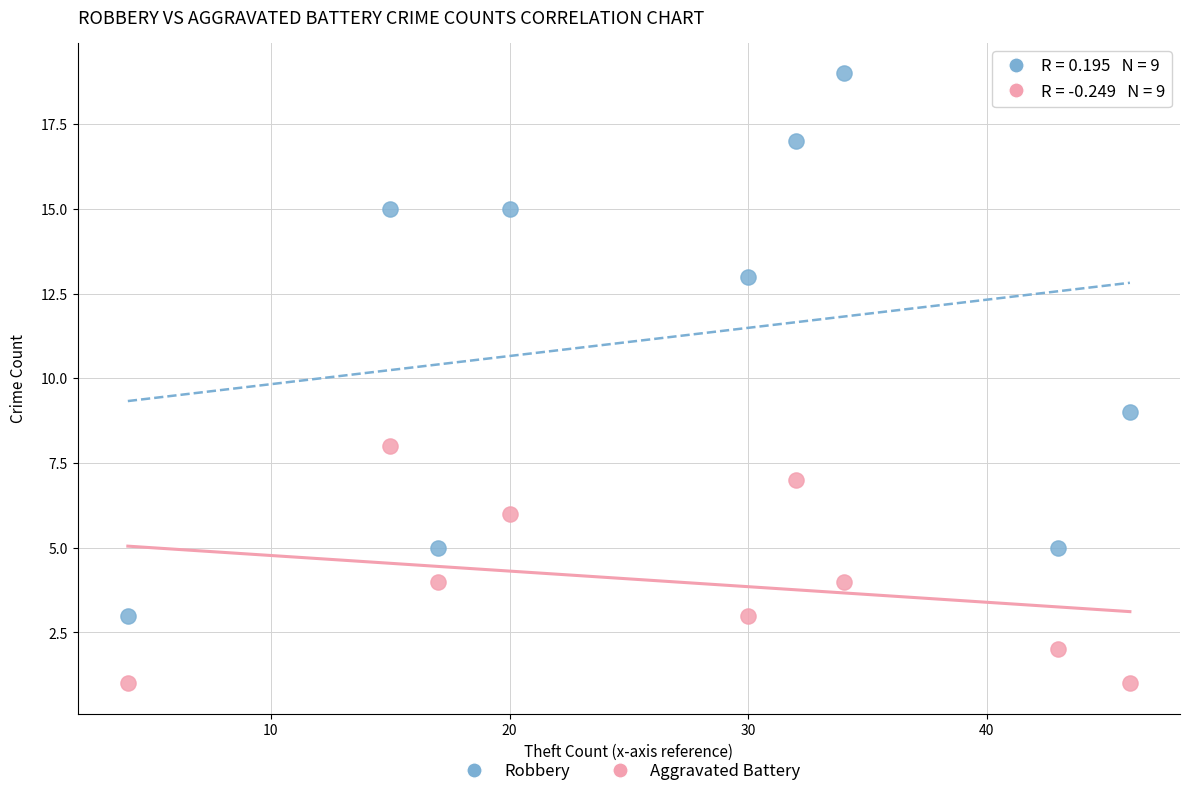

What are all the series names shown in the legend?

Robbery, Aggravated Battery